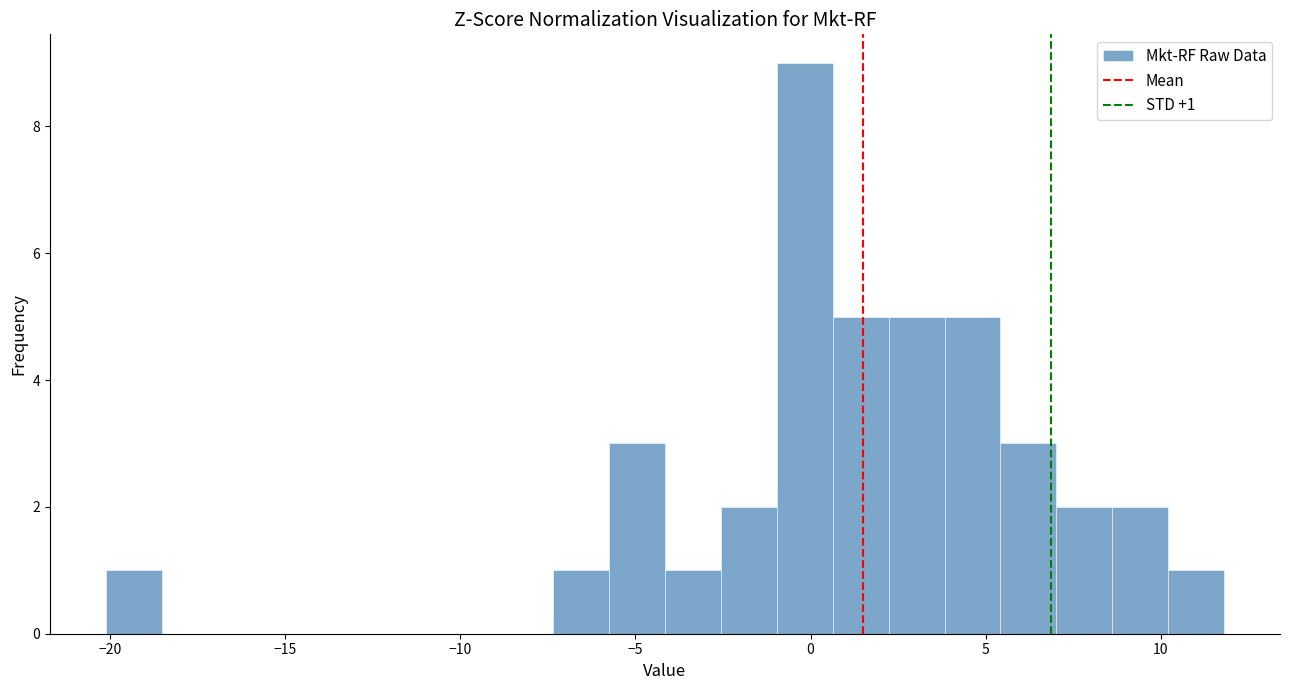

Read against the x-axis, roughly where is the centre of the tallest bar?

0.0